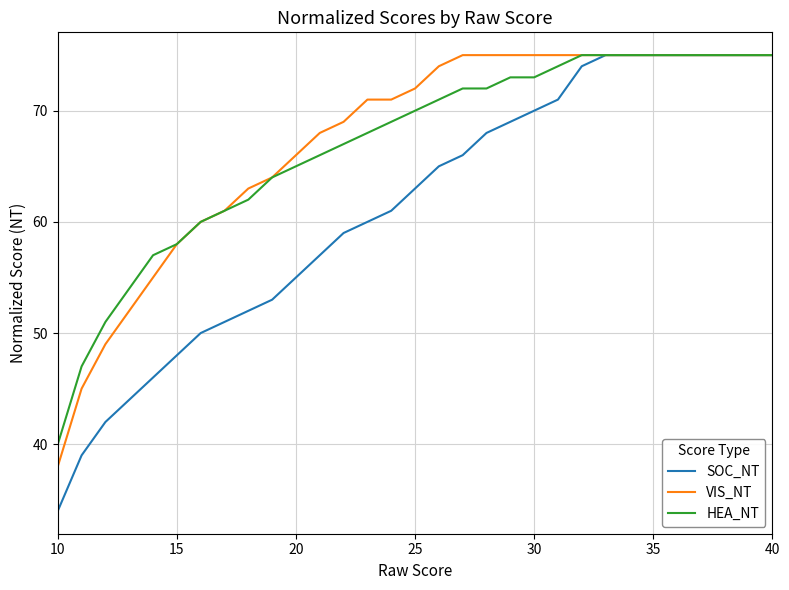

At how many categories does at least one series exceed 35?

31